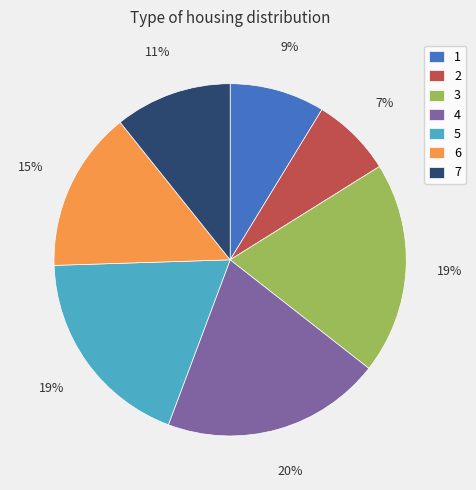

Which category has the biggest portion of the pie?

4